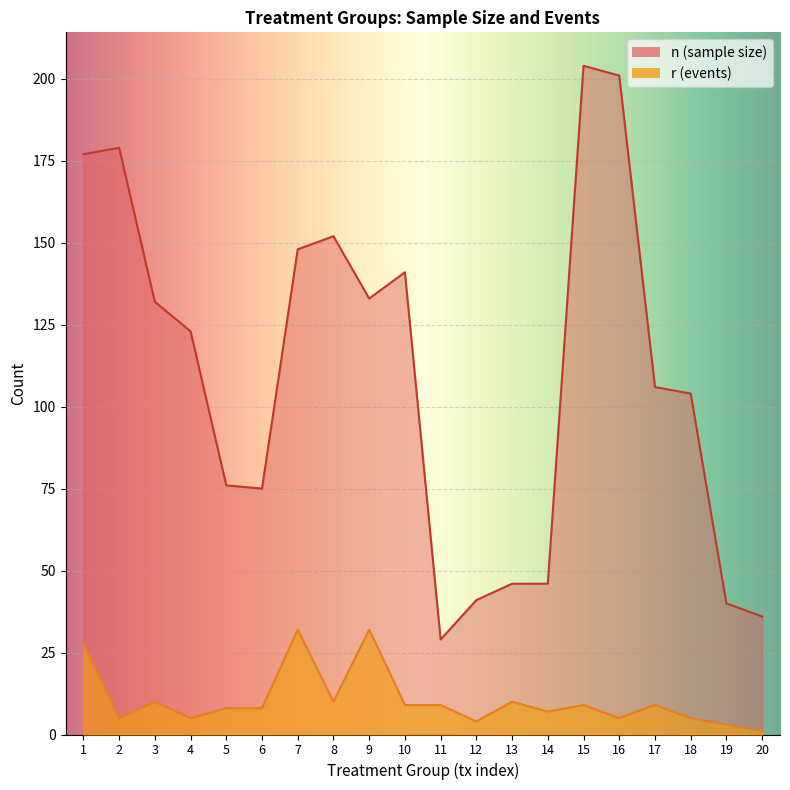

List the labels in order of r value, smallest first.

20, 19, 12, 2, 4, 16, 18, 14, 5, 6, 10, 11, 15, 17, 3, 8, 13, 1, 7, 9